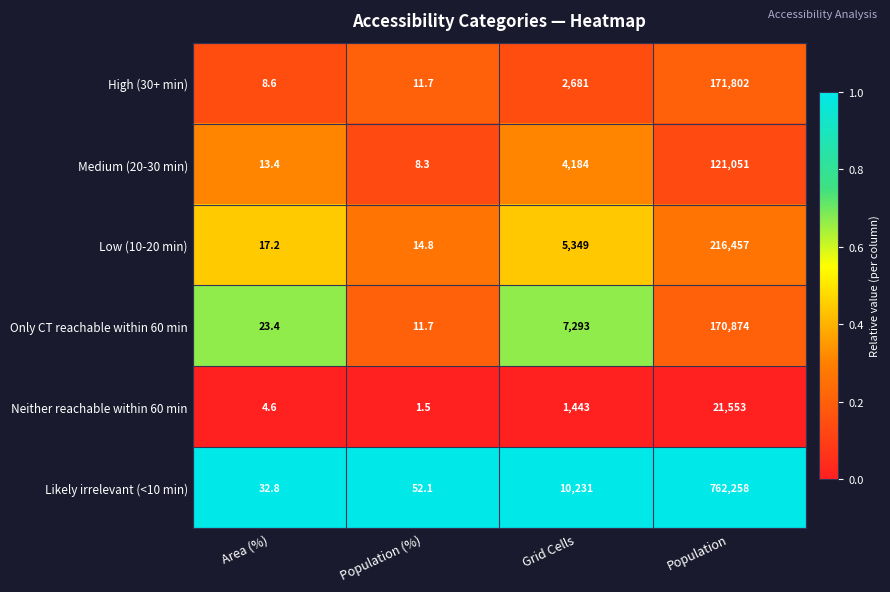

Reading left to right, transcribe all the data shown in this chart.

High (30+ min): 8.6	11.7	2681.0	171802.0
Medium (20-30 min): 13.4	8.3	4184.0	121051.0
Low (10-20 min): 17.2	14.8	5349.0	216457.0
Only CT reachable within 60 min: 23.4	11.7	7293.0	170874.0
Neither reachable within 60 min: 4.6	1.5	1443.0	21553.0
Likely irrelevant (<10 min): 32.8	52.1	10231.0	762258.0